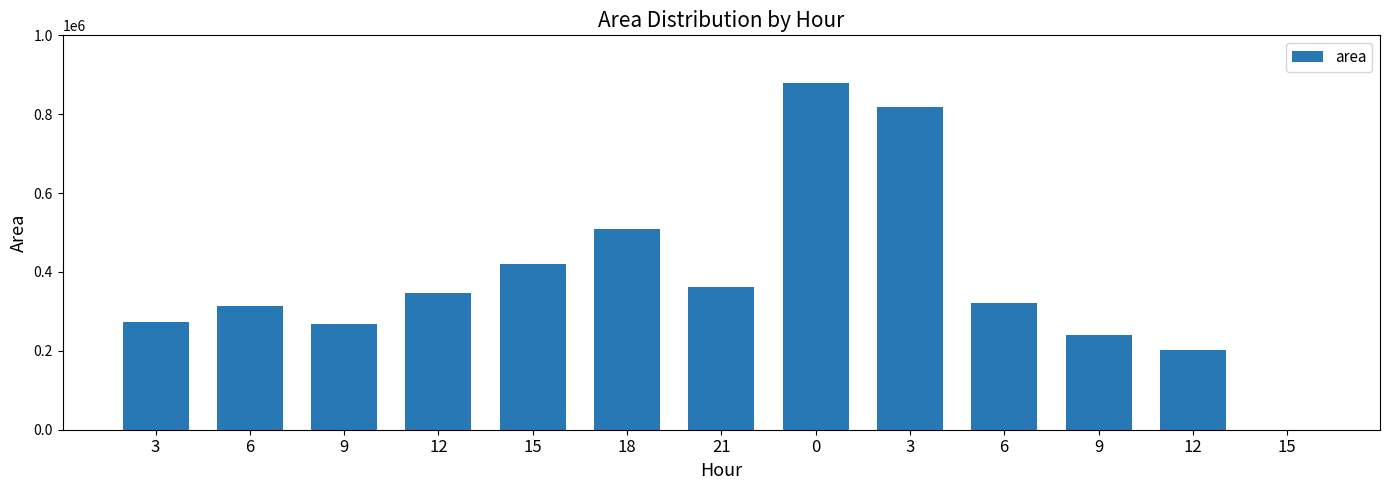

At which category does the chart reach its minimum across all series?

15